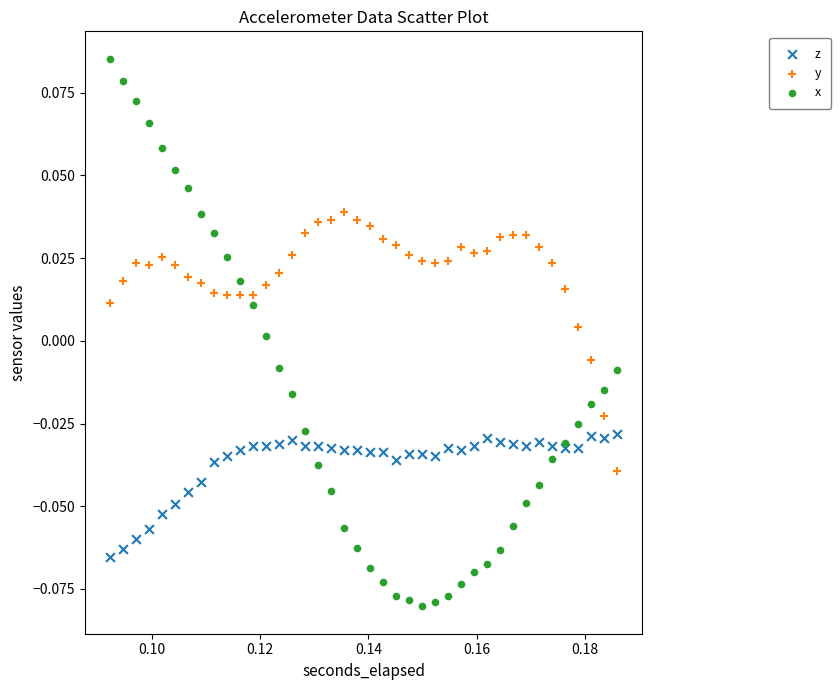

Which series contains the lowest Y value?

x